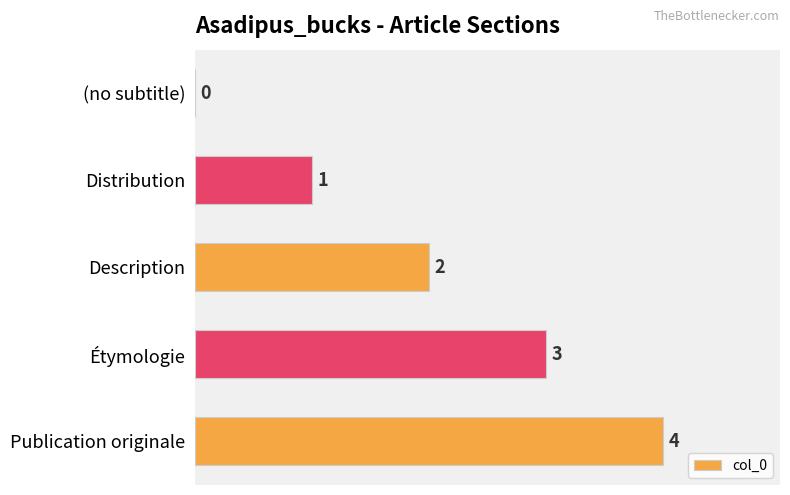

What is the change in value from (no subtitle) to Publication originale?

+4